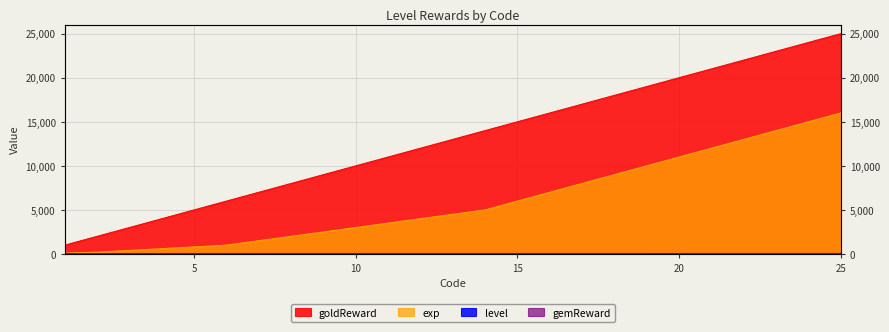

Is the value of level at 23 greater than the value of goldReward at 5?

Yes